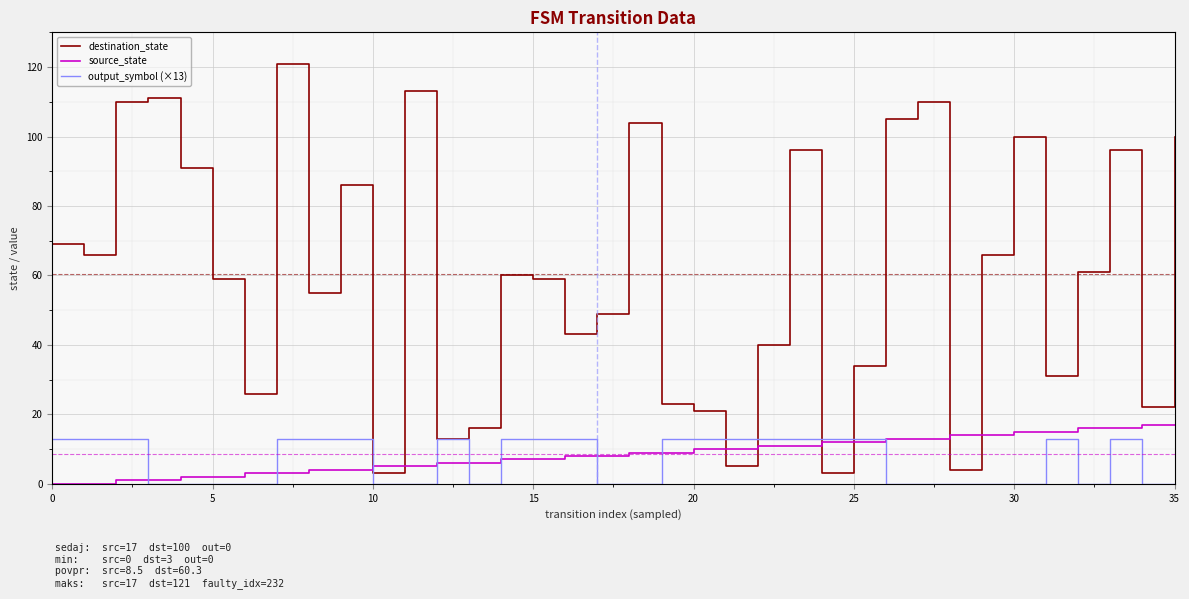

What is the maximum value for source_state?

17